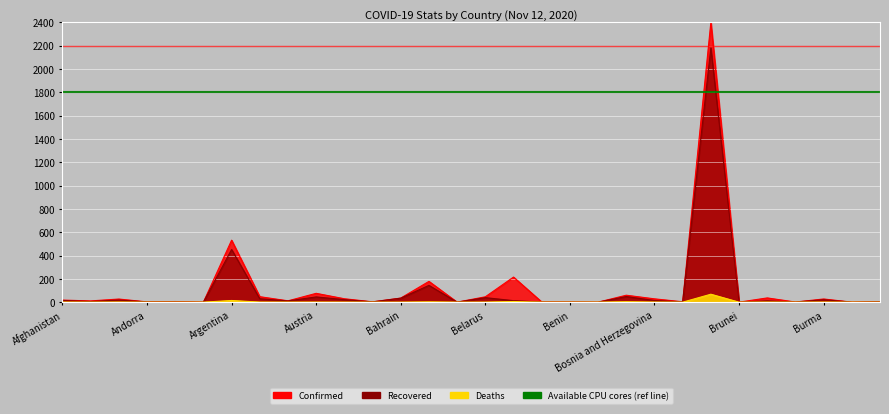

Reading left to right, transcribe all the data shown in this chart.

Confirmed: Afghanistan=17.9	Albania=10.8	Algeria=26.8	Andorra=2.3	Angola=5.4	Antigua and Barbuda=0.1	Argentina=531.7	Armenia=47.1	Australia=11.6	Austria=75.8	Azerbaijan=29.3	Bahamas=2.9	Bahrain=35.1	Bangladesh=178.4	Barbados=0.1	Belarus=46.1	Belgium=215.2	Belize=1.9	Benin=1.2	Bhutan=0.2	Bolivia=59.6	Bosnia and Herzegovina=28.5	Botswana=3.3	Brazil=2400.0	Brunei=0.1	Bulgaria=36.5	Burkina Faso=1.1	Burma=27.4	Burundi=0.3	Cabo Verde=4.0
Recovered: Afghanistan=14.6	Albania=5.2	Algeria=17.9	Andorra=1.9	Angola=2.6	Antigua and Barbuda=0.1	Argentina=451.8	Armenia=29.3	Australia=10.6	Austria=45.0	Azerbaijan=21.7	Bahamas=2.1	Bahrain=34.1	Bangladesh=144.0	Barbados=0.1	Belarus=38.8	Belgium=13.0	Belize=1.0	Benin=1.1	Bhutan=0.1	Bolivia=48.3	Bosnia and Herzegovina=14.1	Botswana=2.3	Brazil=2180.9	Brunei=0.1	Bulgaria=11.2	Burkina Faso=1.0	Burma=20.7	Burundi=0.2	Cabo Verde=3.7
Deaths: Afghanistan=0.7	Albania=0.2	Algeria=0.9	Andorra=0.0	Angola=0.1	Antigua and Barbuda=0.0	Argentina=14.4	Armenia=0.7	Australia=0.4	Austria=0.7	Azerbaijan=0.4	Bahamas=0.1	Bahrain=0.1	Bangladesh=2.6	Barbados=0.0	Belarus=0.4	Belgium=5.7	Belize=0.0	Benin=0.0	Bhutan=0.0	Bolivia=3.7	Bosnia and Herzegovina=0.7	Botswana=0.0	Brazil=68.2	Brunei=0.0	Bulgaria=0.8	Burkina Faso=0.0	Burma=0.6	Burundi=0.0	Cabo Verde=0.0